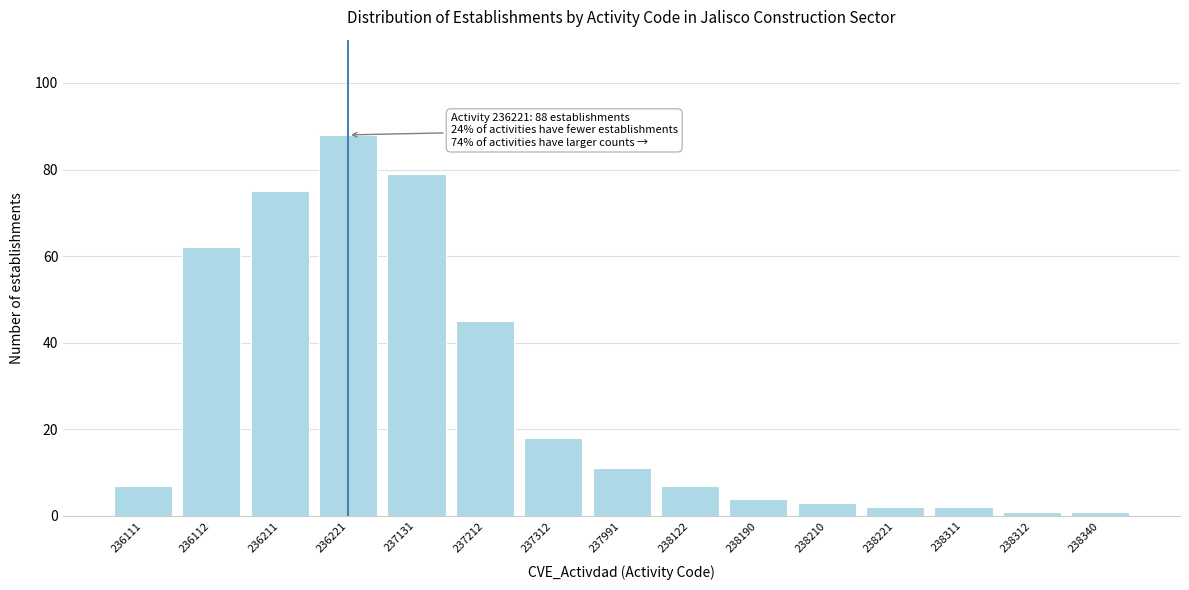

Reading left to right, transcribe all the data shown in this chart.

236111=7	236112=62	236211=75	236221=88	237131=79	237212=45	237312=18	237991=11	238122=7	238190=4	238210=3	238221=2	238311=2	238312=1	238340=1